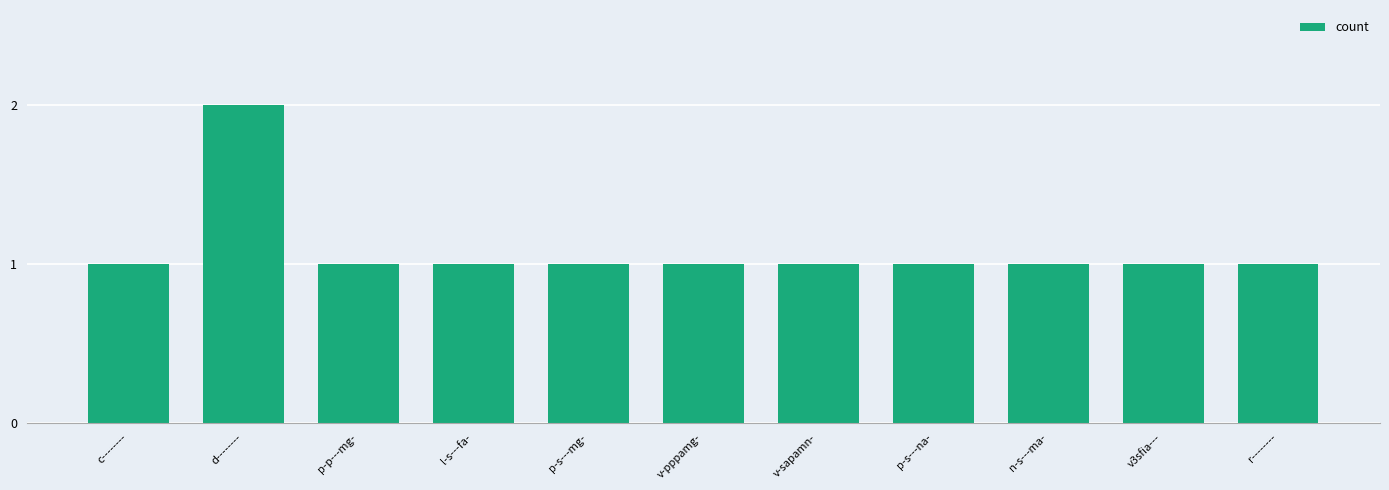

What is the sum of the values at l-s---fa- and d--------?

3